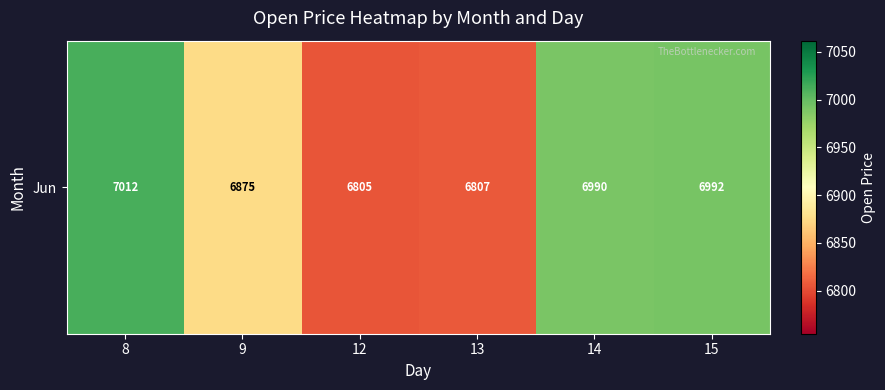

What is the change in value from 8 to 13?

-204.6